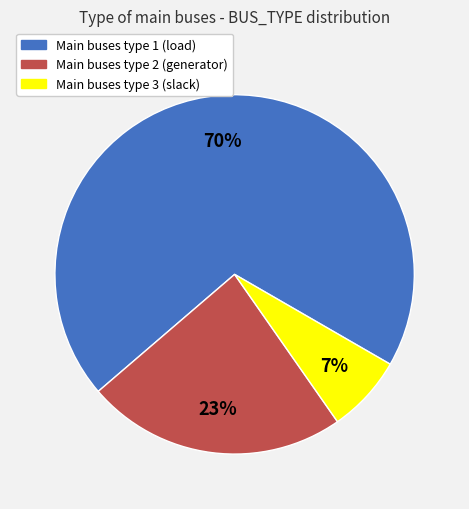

Between Main buses type 3 (slack) and Main buses type 2 (generator), which is larger?

Main buses type 2 (generator)